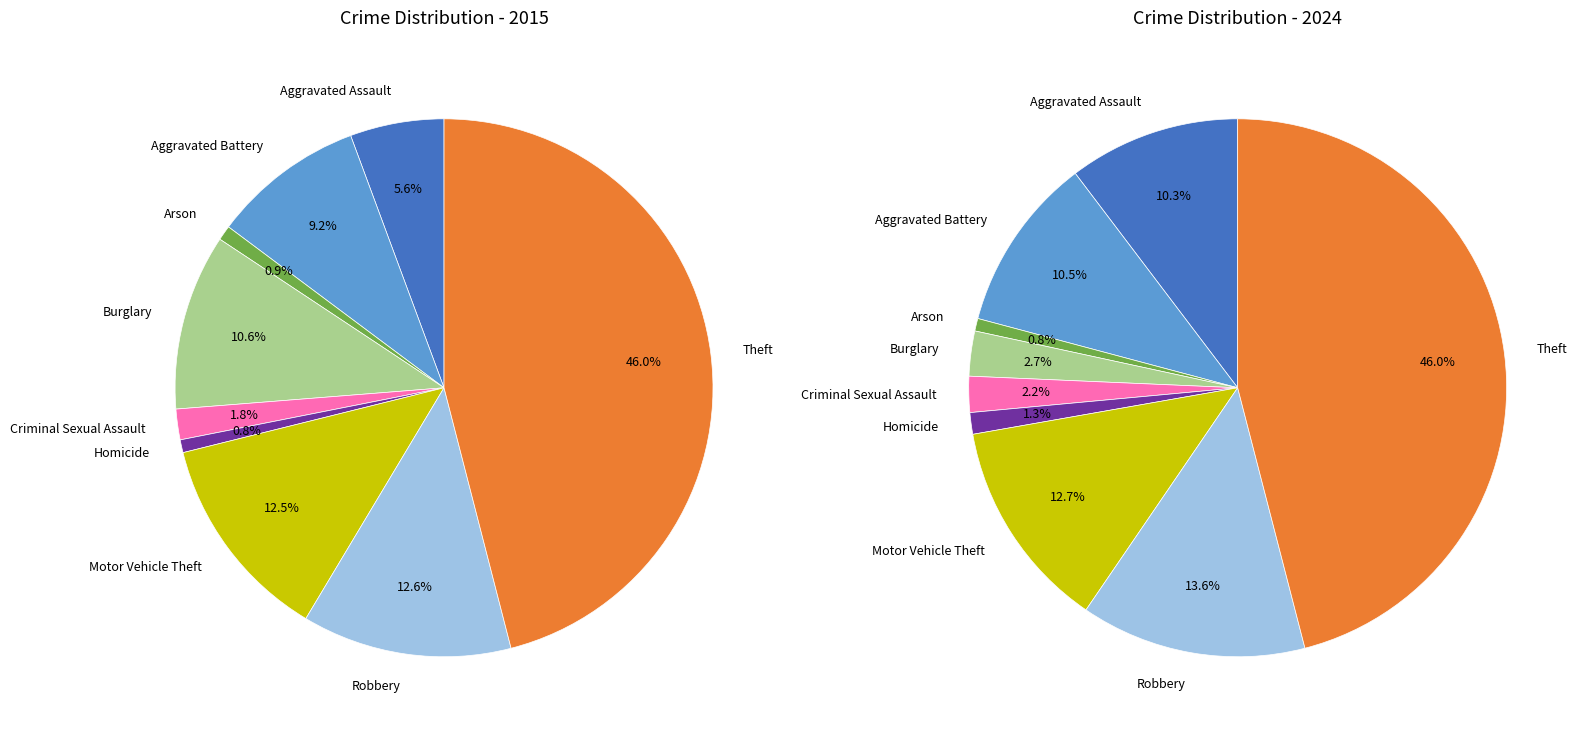

To the nearest percent, what percentage of the pie is Burglary?

3%